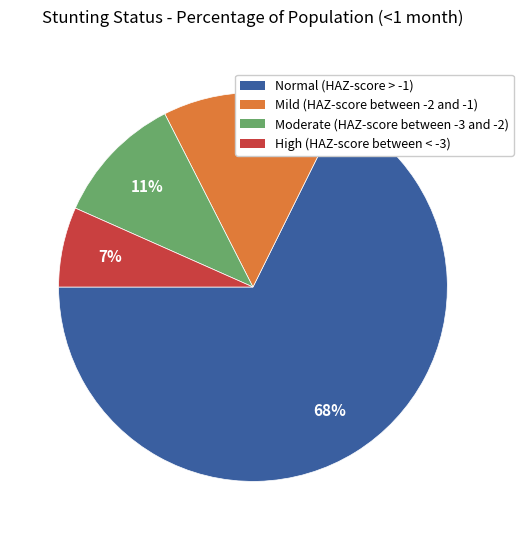

Which slice is the smallest?

High (HAZ-score between < -3)